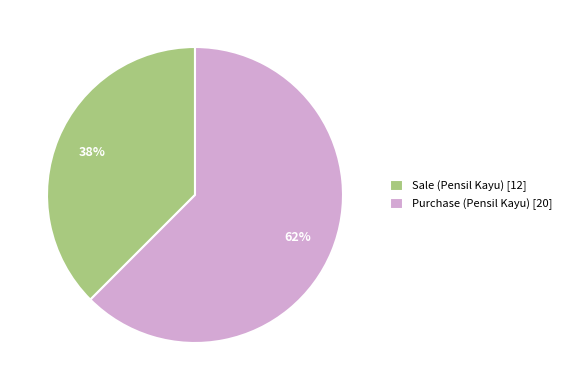

Combined, do Purchase (Pensil Kayu) and Sale (Pensil Kayu) account for over 50%?

Yes